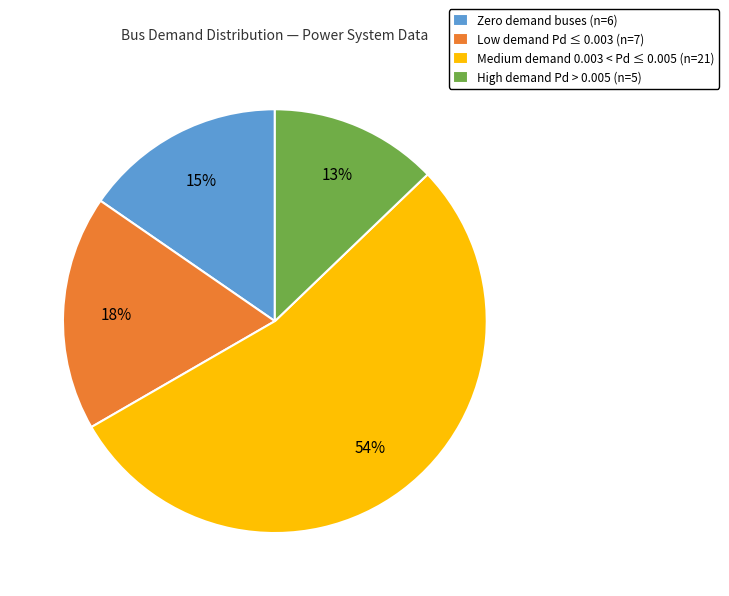

Which category has the smallest portion of the pie?

High demand Pd > 0.005 (n=5)